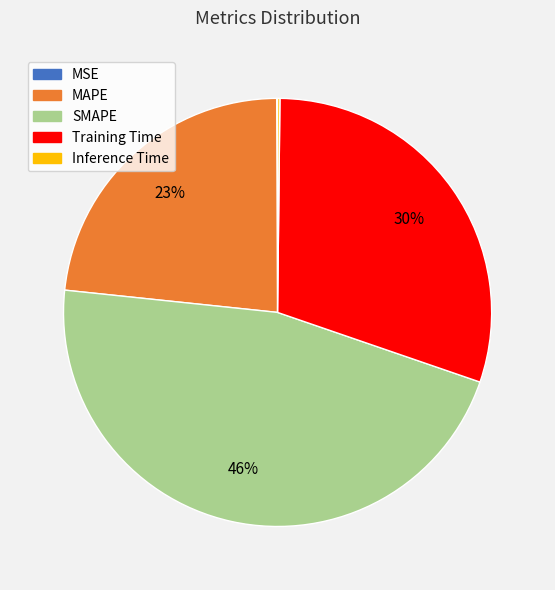

True or false: Training Time accounts for 40% of the total.

False